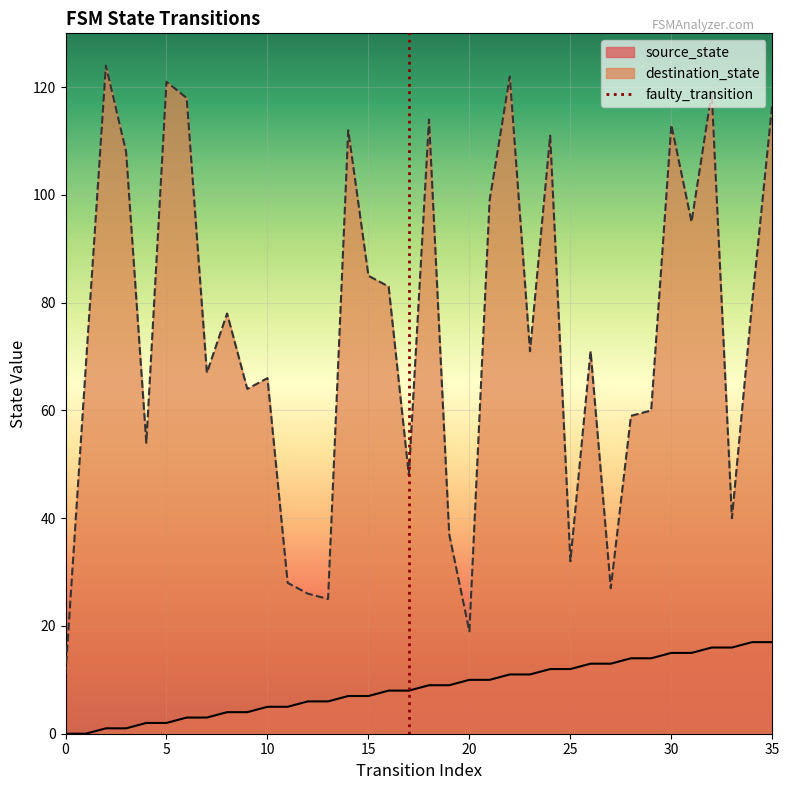

Is it true that destination_state equals 53 at 5?

False